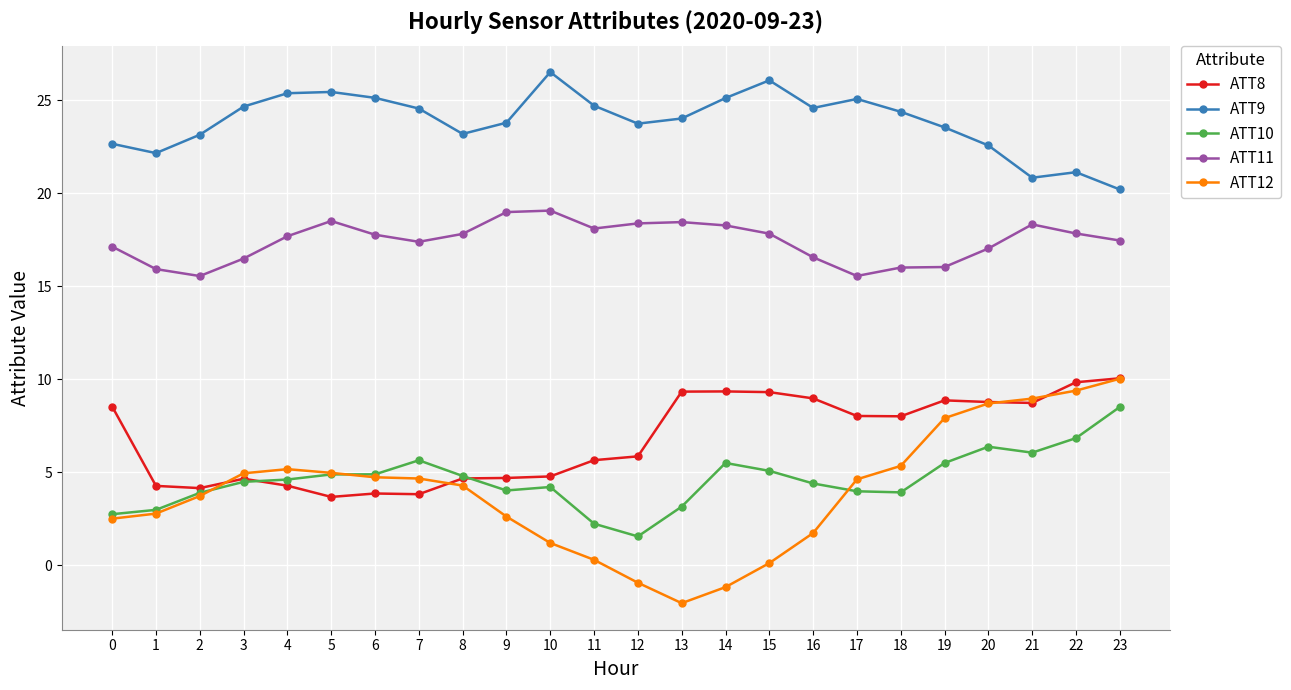

At which label does ATT12 reach its peak?

23